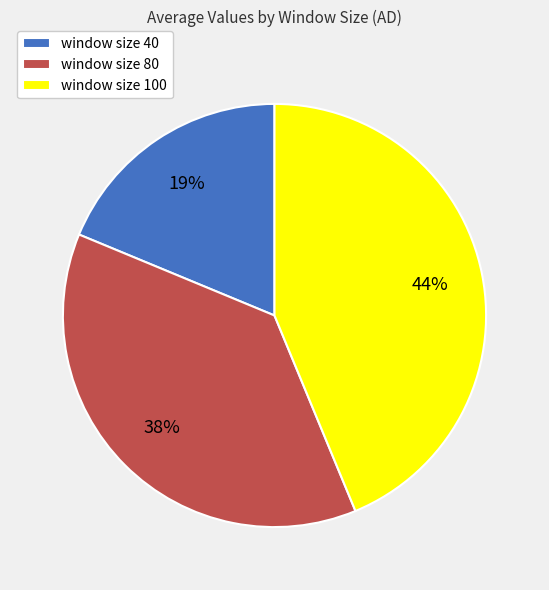

To the nearest percent, what is the difference between the window size 100 and window size 80 slice percentages?

6%